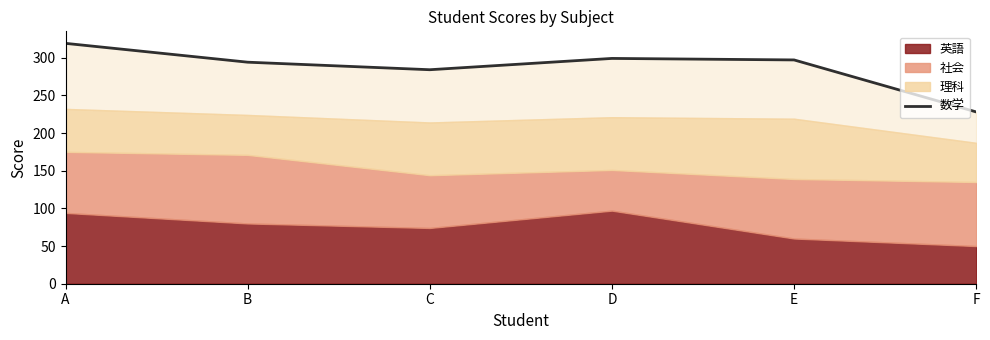

What is the maximum value shown in the chart?

319